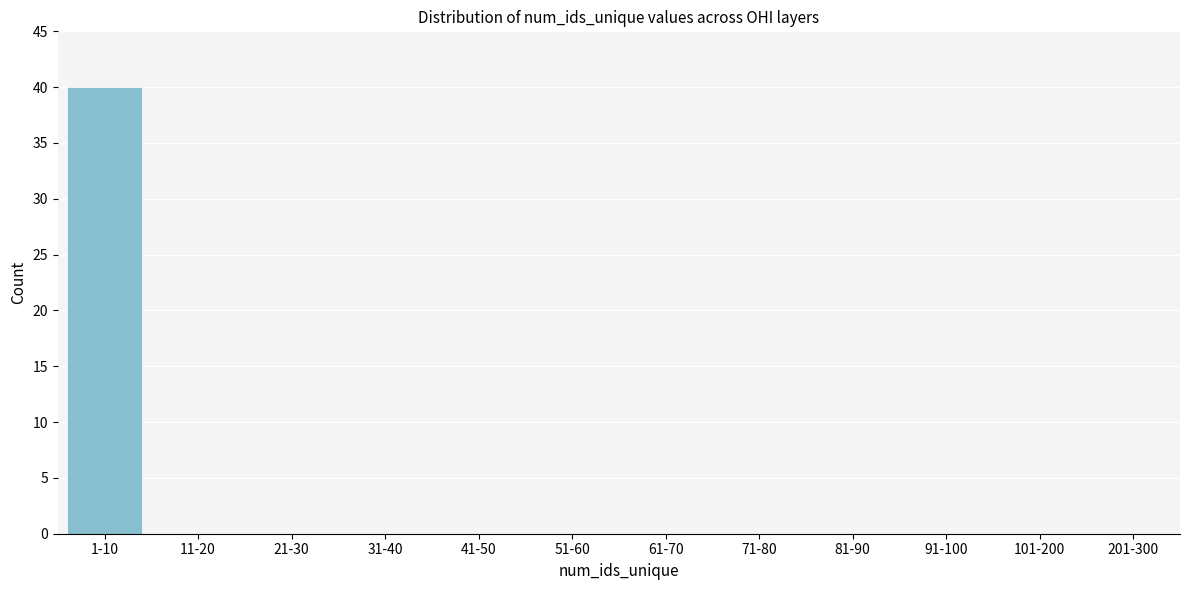

Reading right to left, list all the values displayed in this chart.

201-300=0	101-200=0	91-100=0	81-90=0	71-80=0	61-70=0	51-60=0	41-50=0	31-40=0	21-30=0	11-20=0	1-10=40